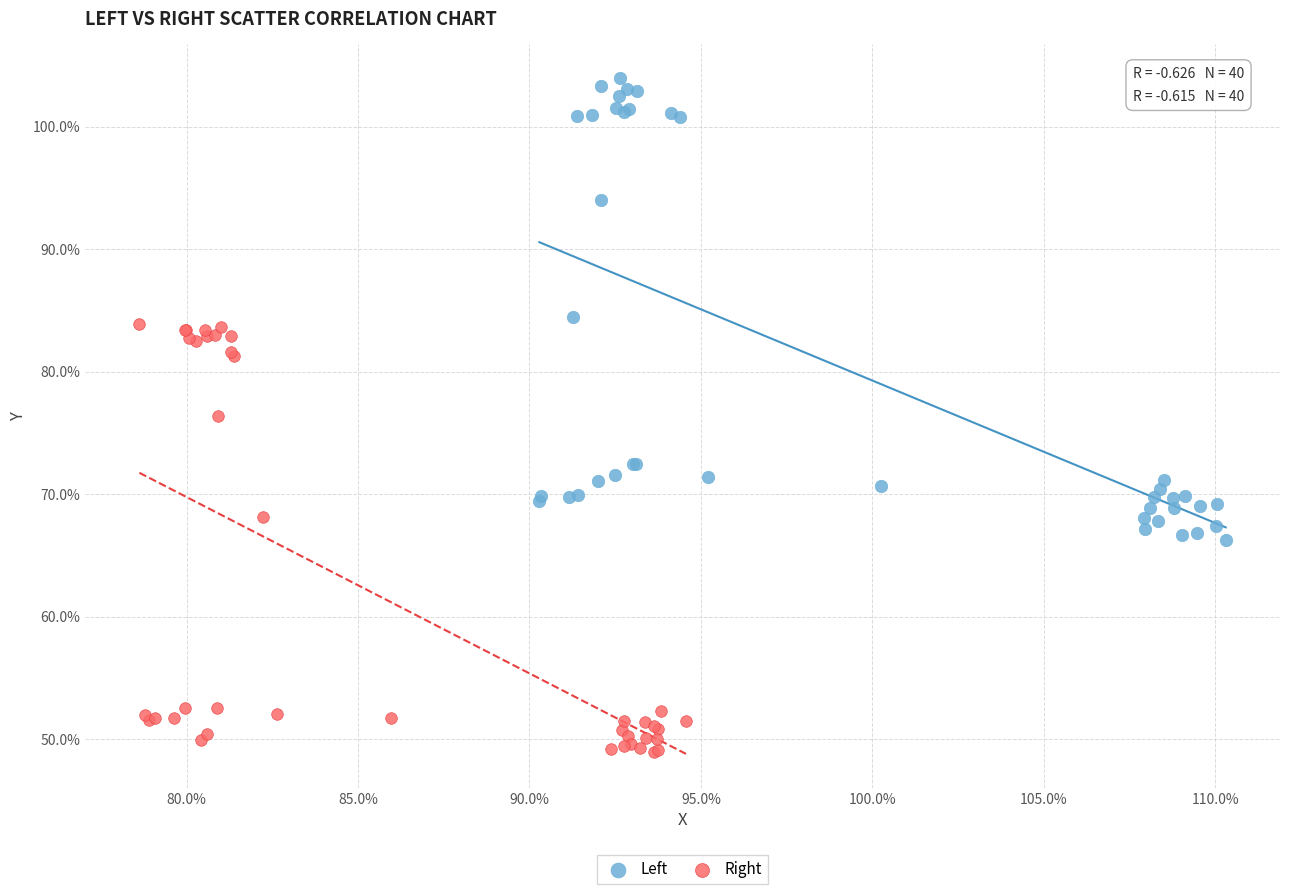

Which series has the widest spread of Y values?

Left